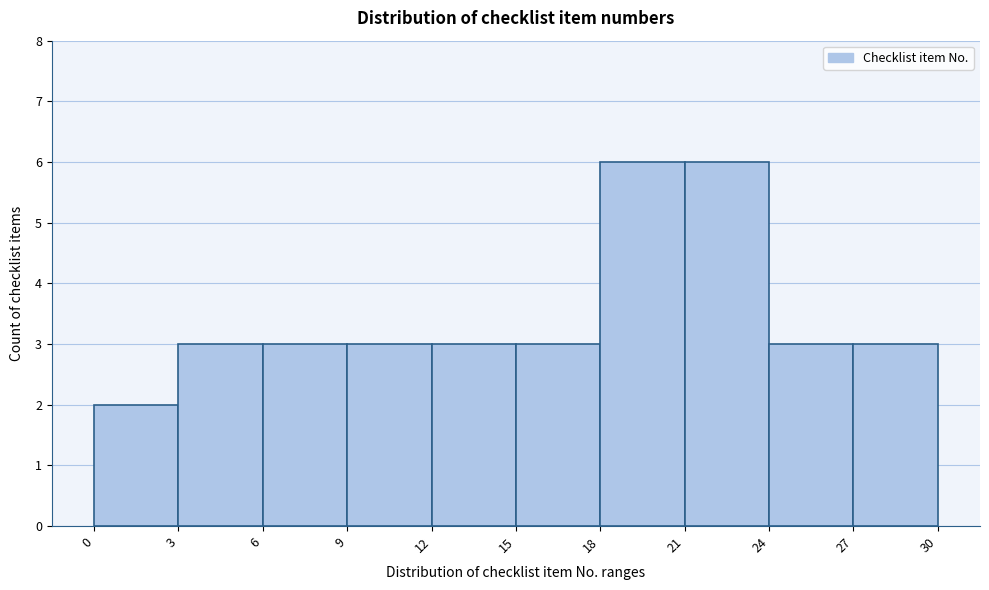

How tall is the bar that spans 15 to 18 on the x-axis? The values are not printed on the chart, so give them approximately, as read against the axis.

3